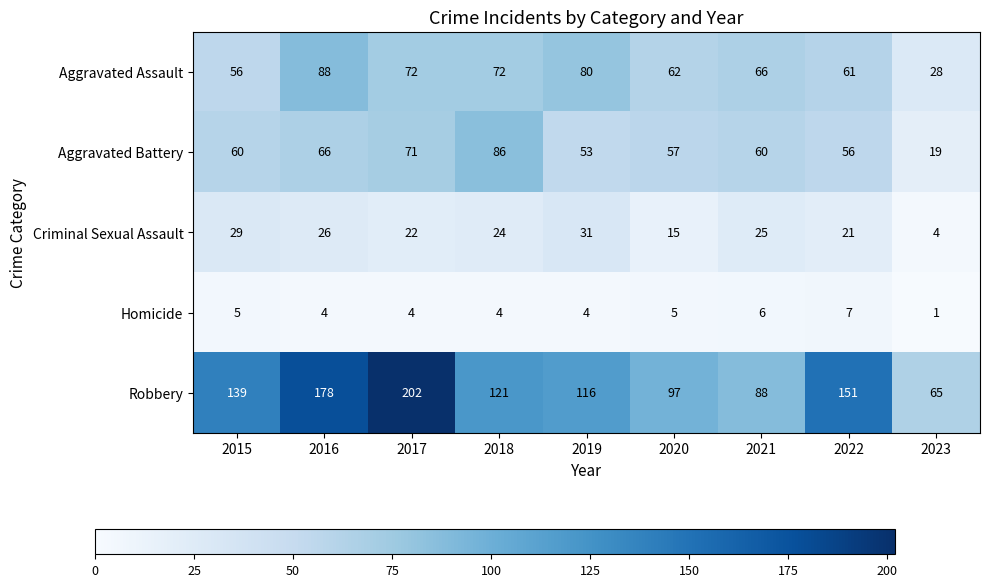

Which label corresponds to the smallest value in the chart?

2023